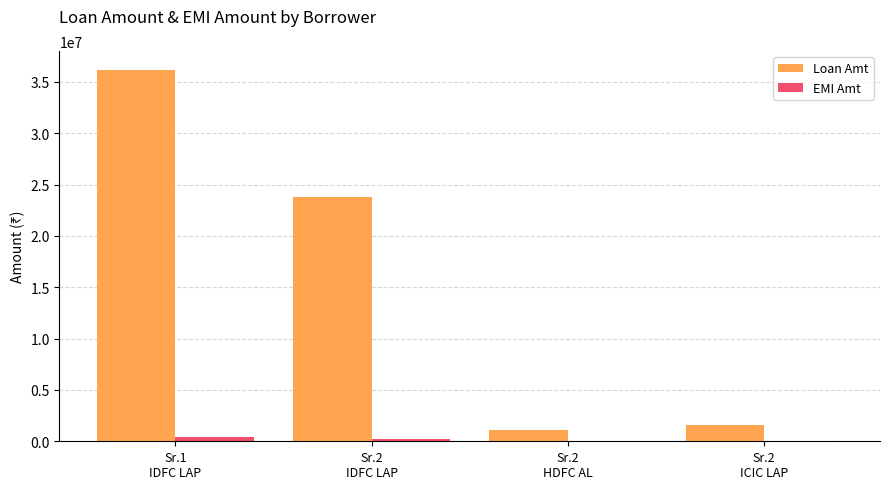

Which series has the largest total across all categories?

Loan Amt